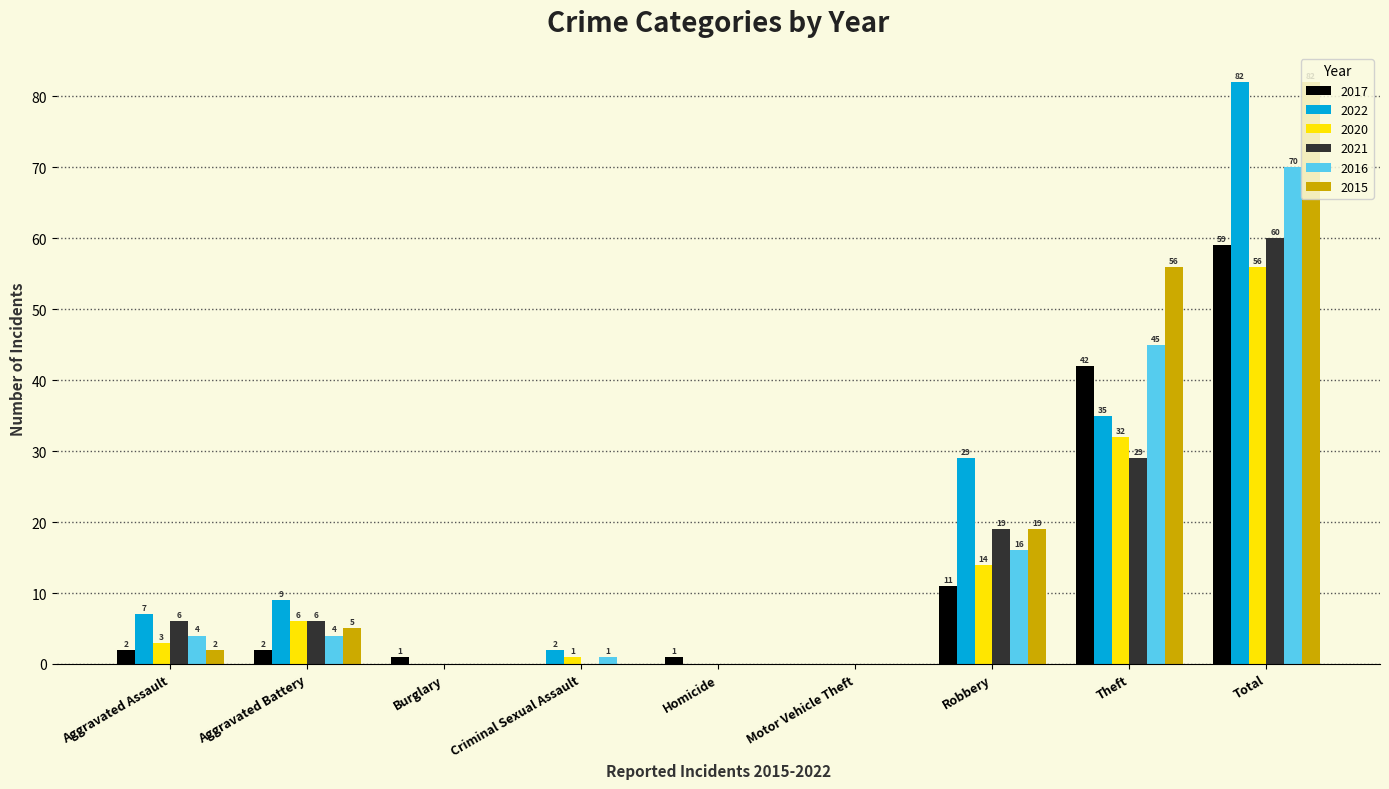

Which series changed the most between Aggravated Assault and Burglary?

2022